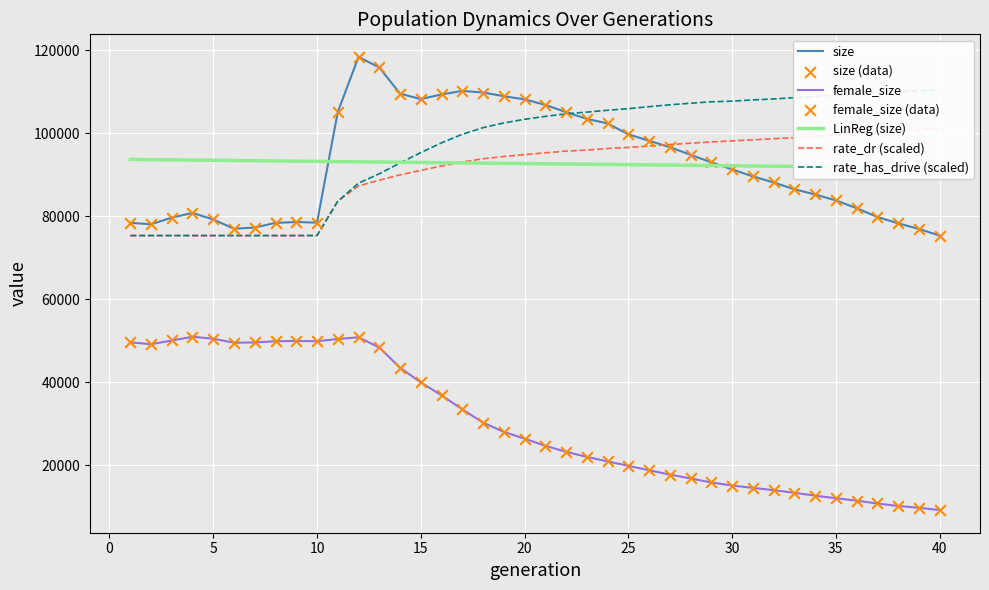

What is the total value across all series at 12?

344370.6